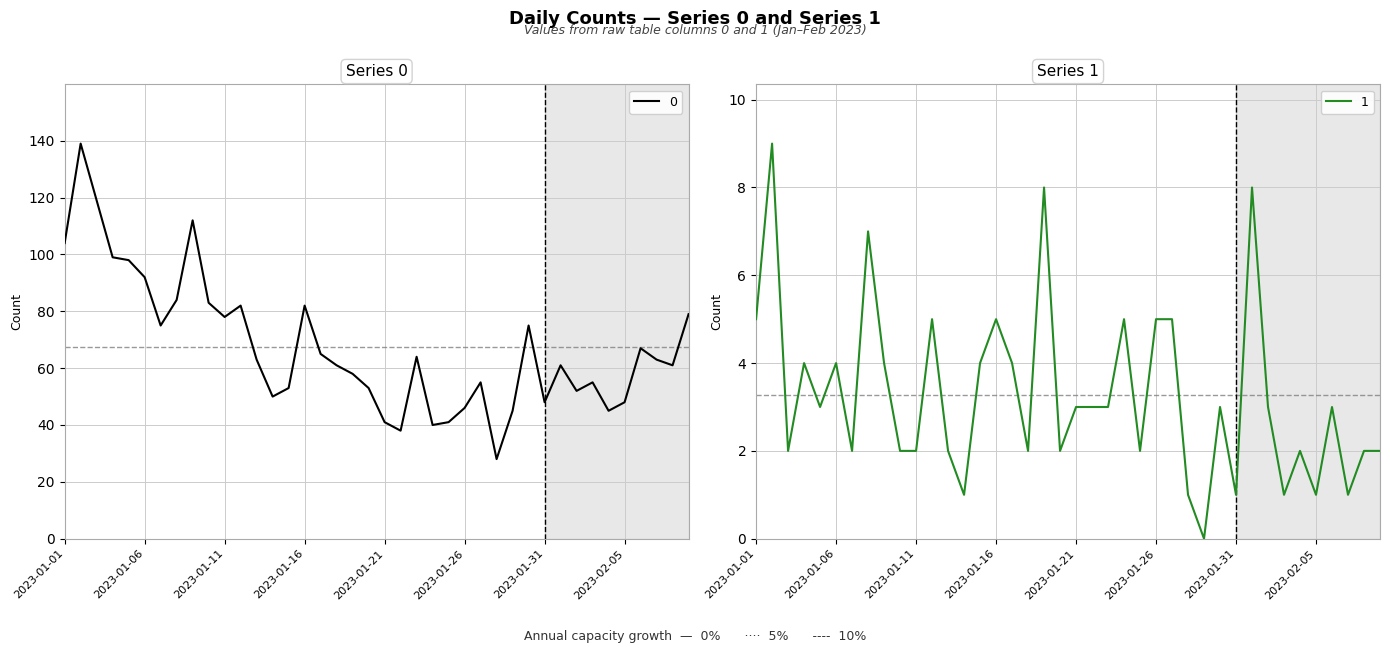

Where is the first local maximum for 1?

2023-01-02